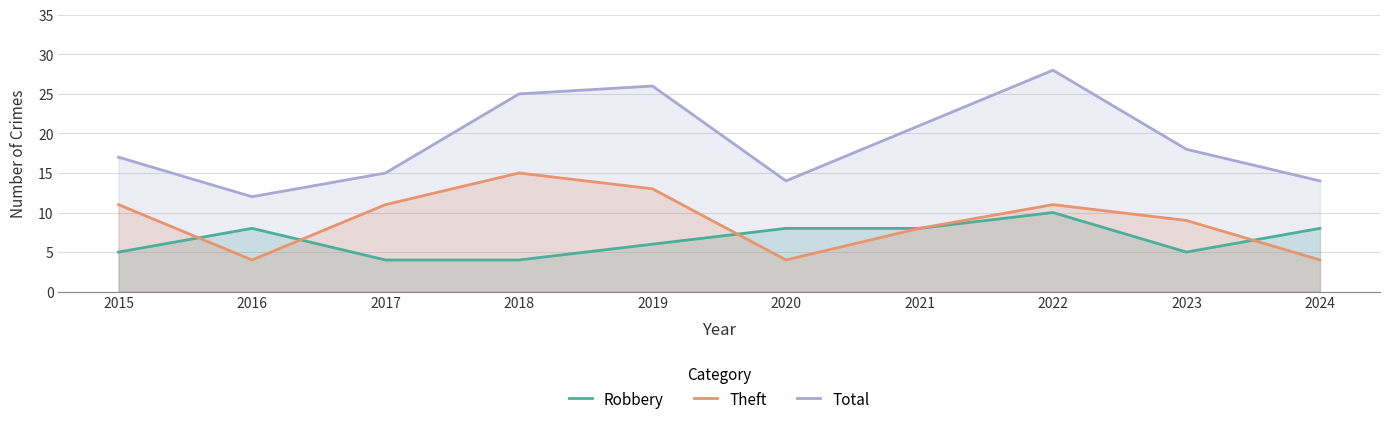

List the series in order of their overall mean, lowest first.

Robbery, Theft, Total